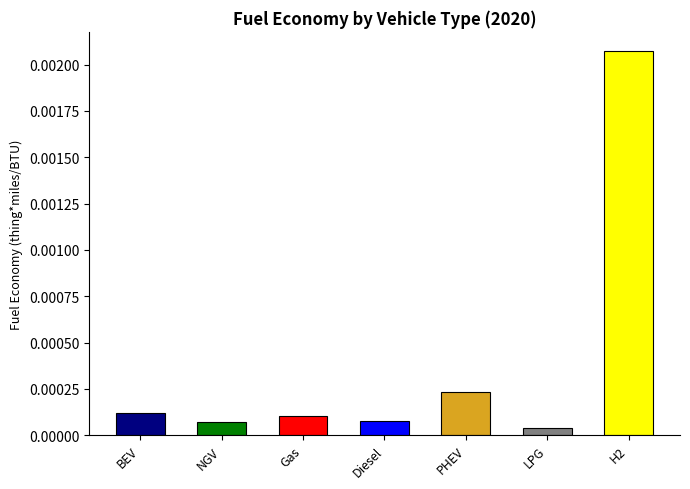

Does the chart contain stacked bars?

No